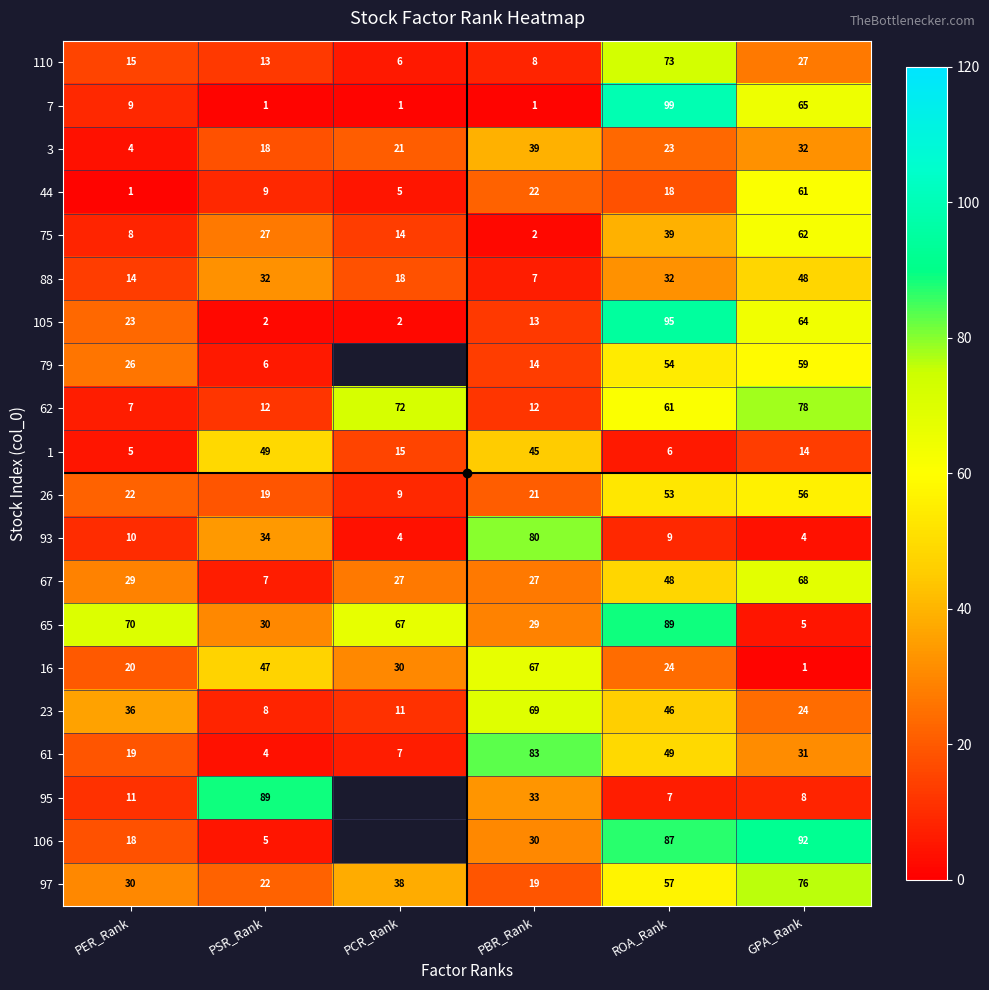

Which category has the lowest value in the 3 series?

PER_Rank